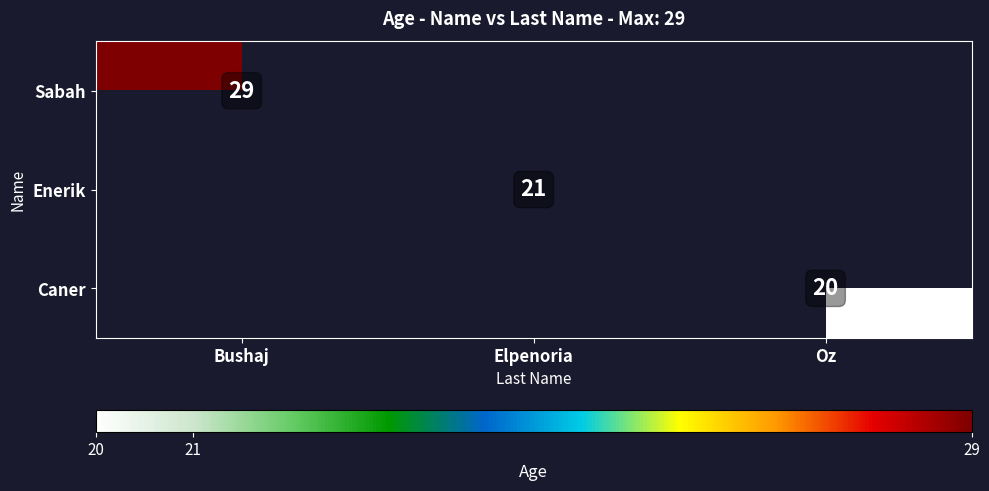

True or false: Caner has a value of 6 at Oz.

False